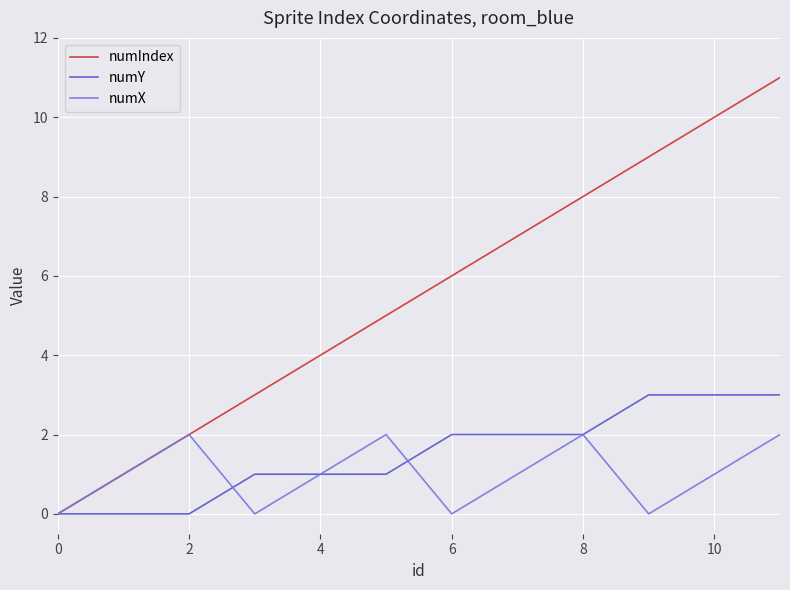

List the series in order of their peak value, lowest first.

numX, numY, numIndex